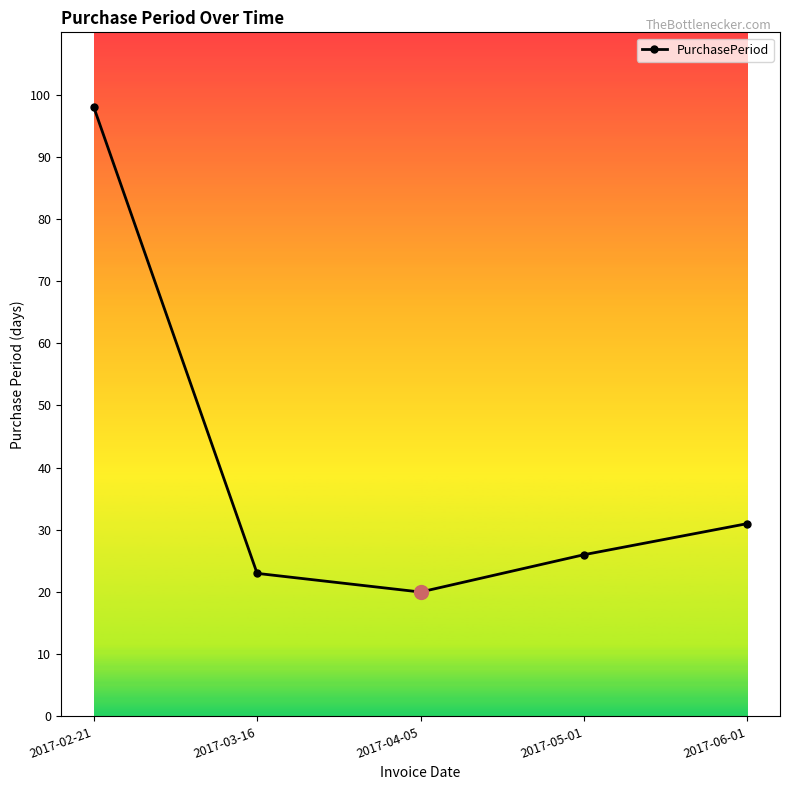

What is the change in value from 2017-02-21 to 2017-05-01?

-72